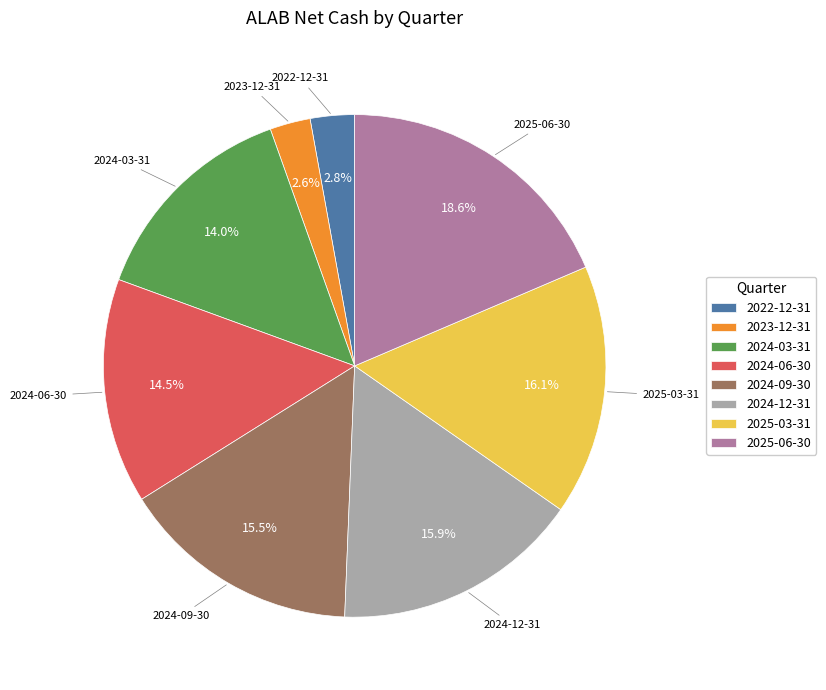

True or false: 2024-03-31 accounts for 14% of the total.

True